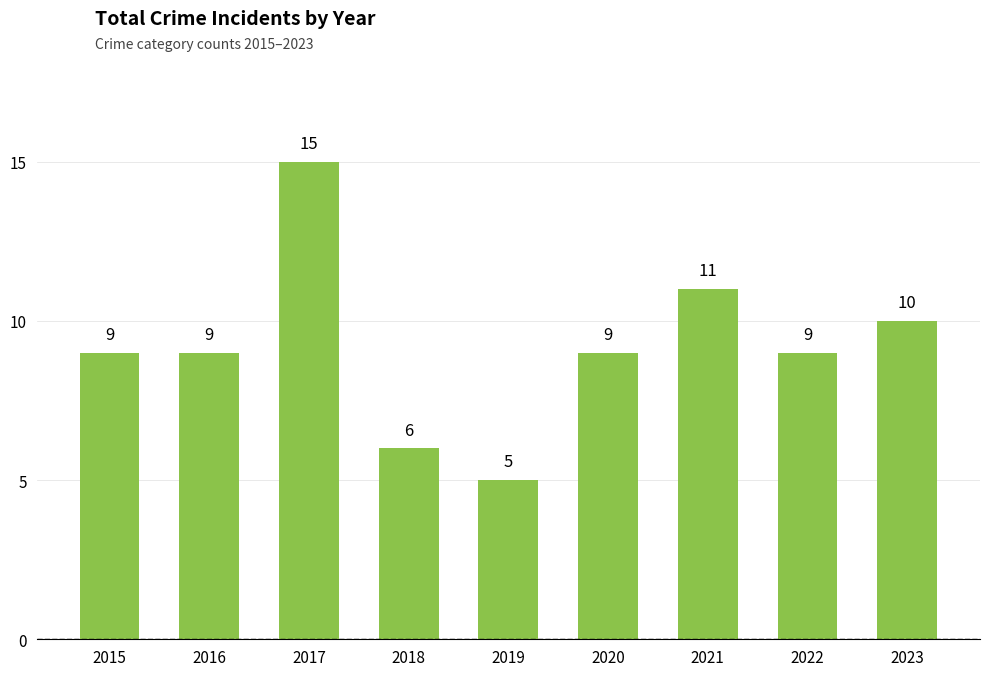

Are the bars grouped side by side (vs. stacked)?

No